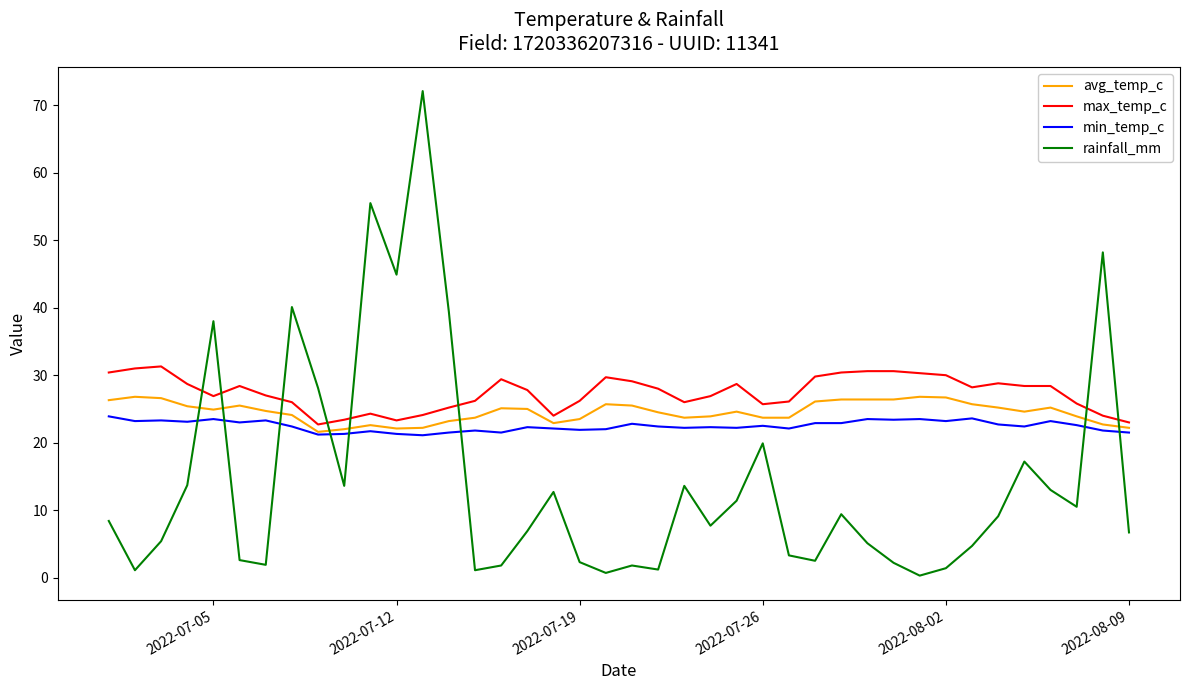

What is the maximum value for min_temp_c?

23.9